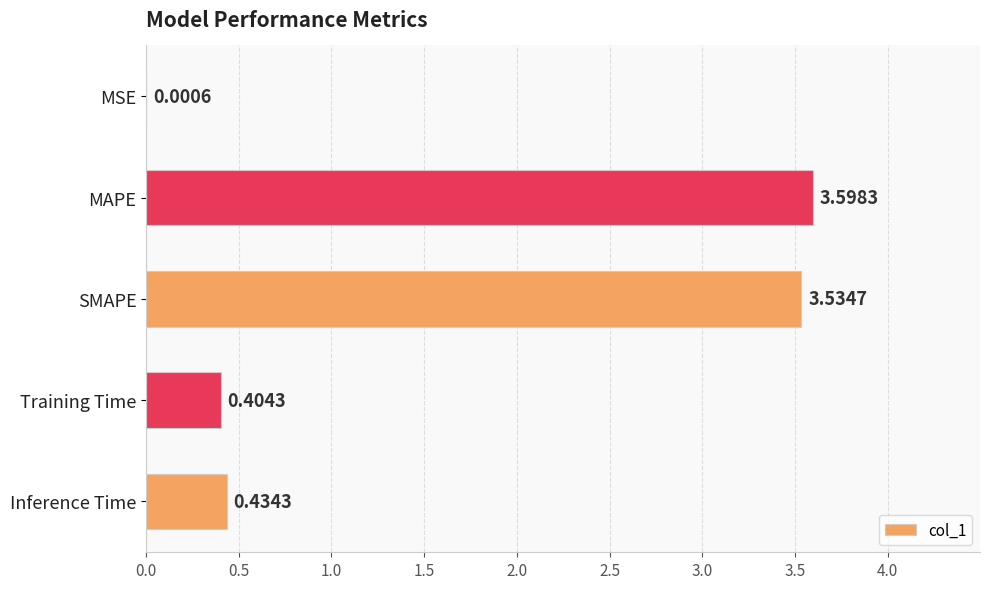

Between Inference Time and MAPE, which is larger?

MAPE